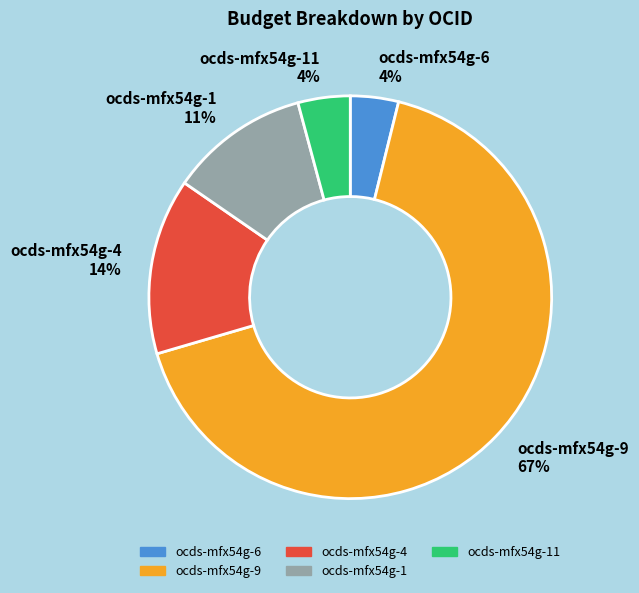

To the nearest percent, what is the difference between the largest and smallest slice percentages?

63%